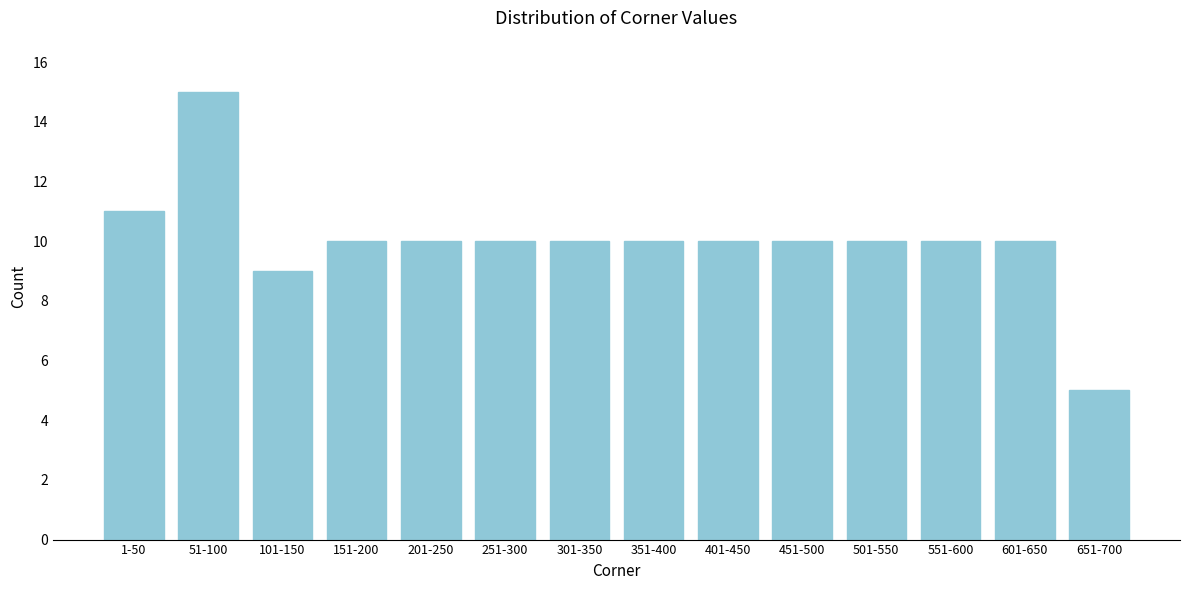

Reading left to right, transcribe all the data shown in this chart.

11	15	9	10	10	10	10	10	10	10	10	10	10	5